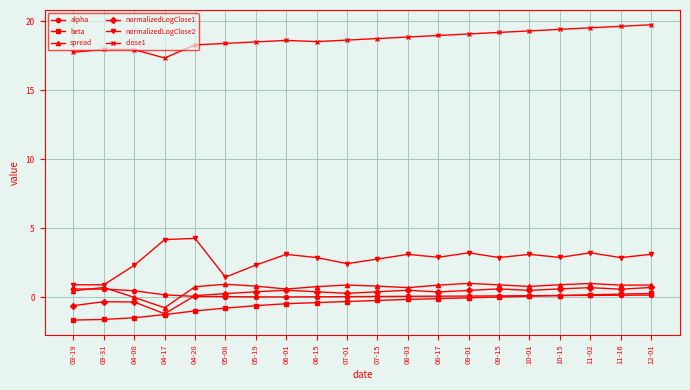

True or false: close1 has more than 0 interior local peaks.

True